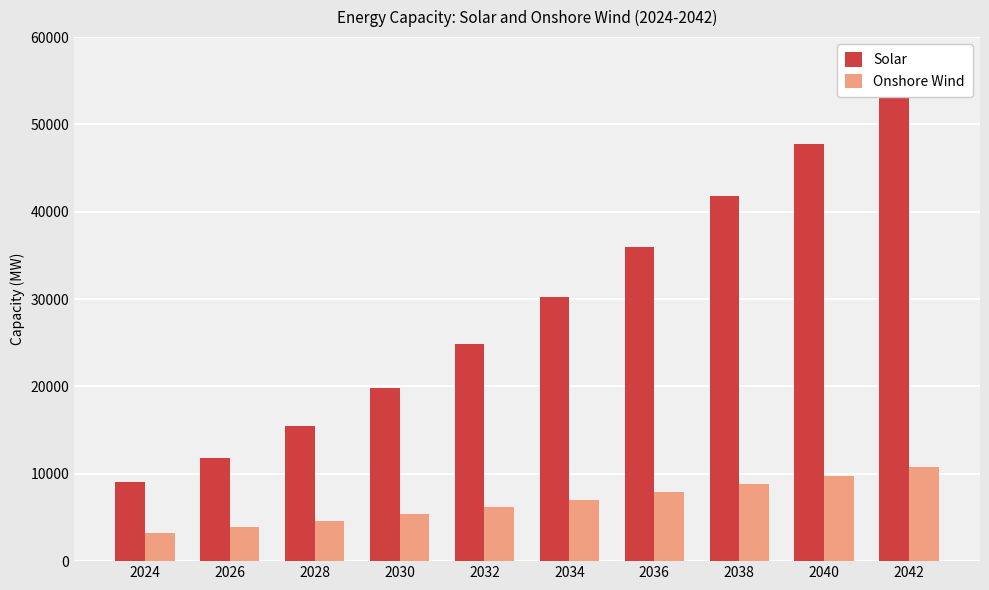

List the series in order of their peak value, highest first.

Solar, Onshore Wind